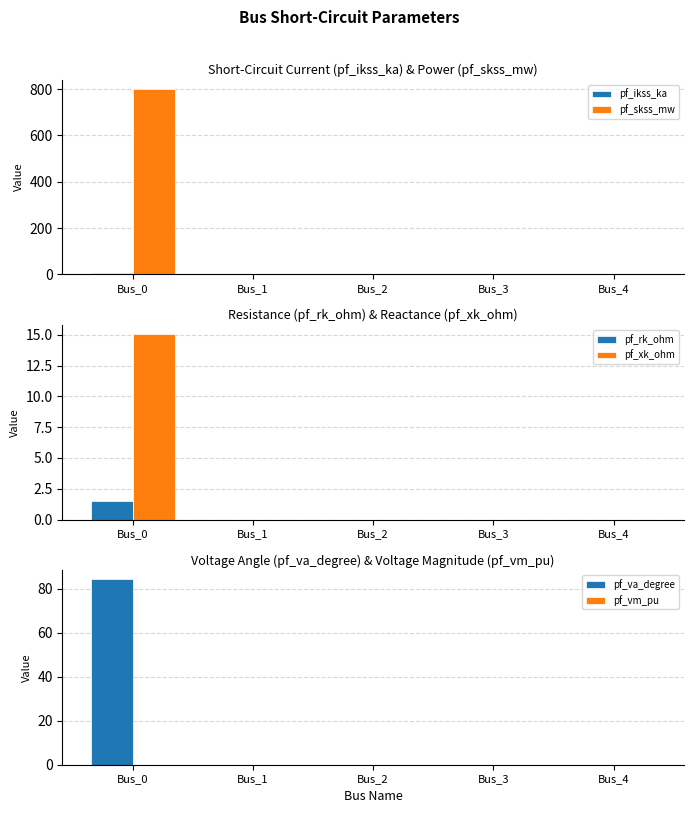

How many values in pf_xk_ohm are above zero?

1